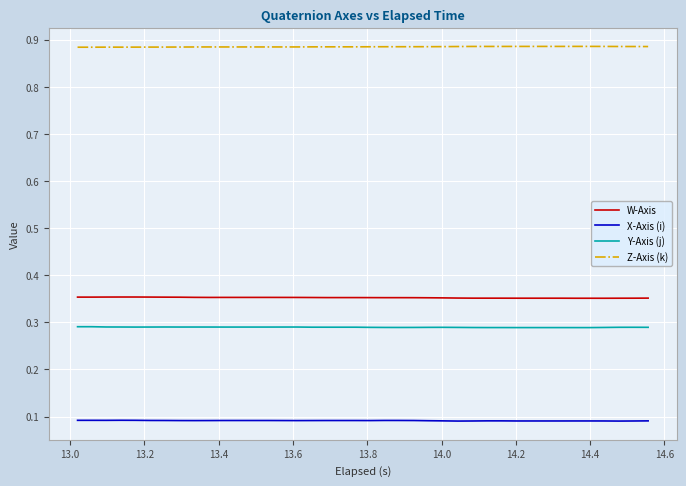

What are all the series names shown in the legend?

W-Axis, X-Axis (i), Y-Axis (j), Z-Axis (k)